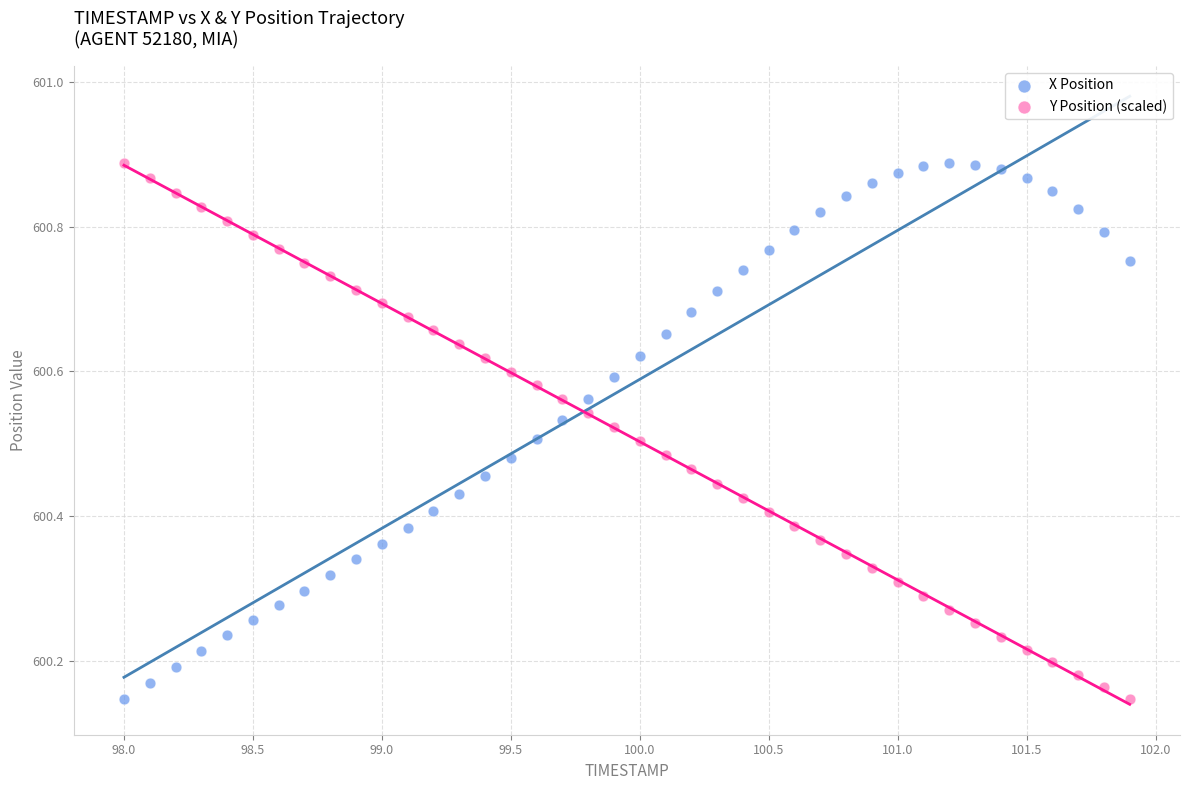

What is the X range (max minus min) for the scatter plot?

3.9